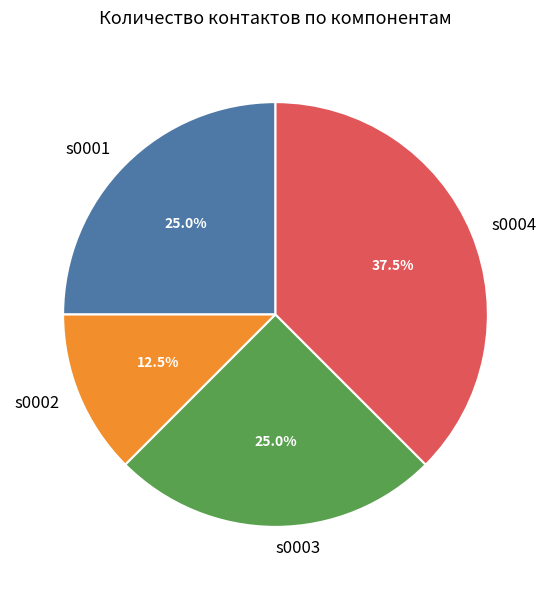

Does s0001 represent more than half of the total?

No